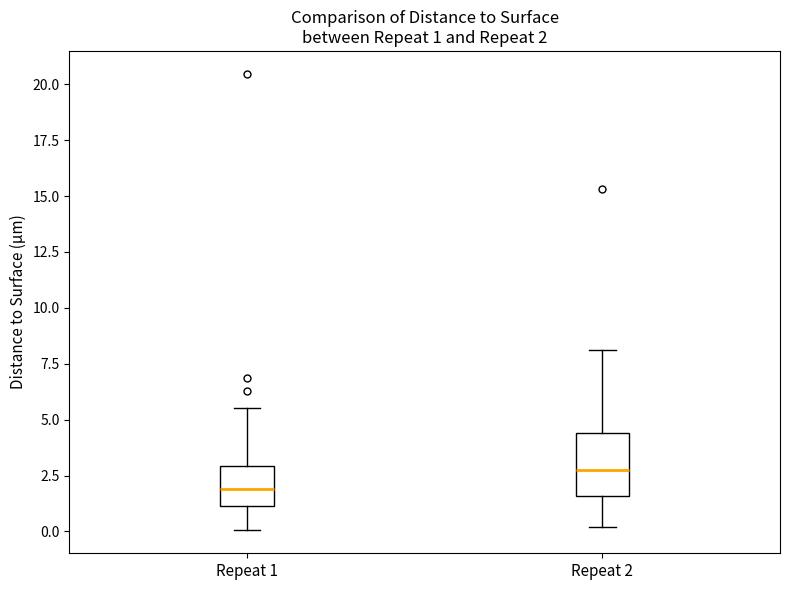

Which box is the tallest, from its lower edge to its upper edge?

Repeat 2